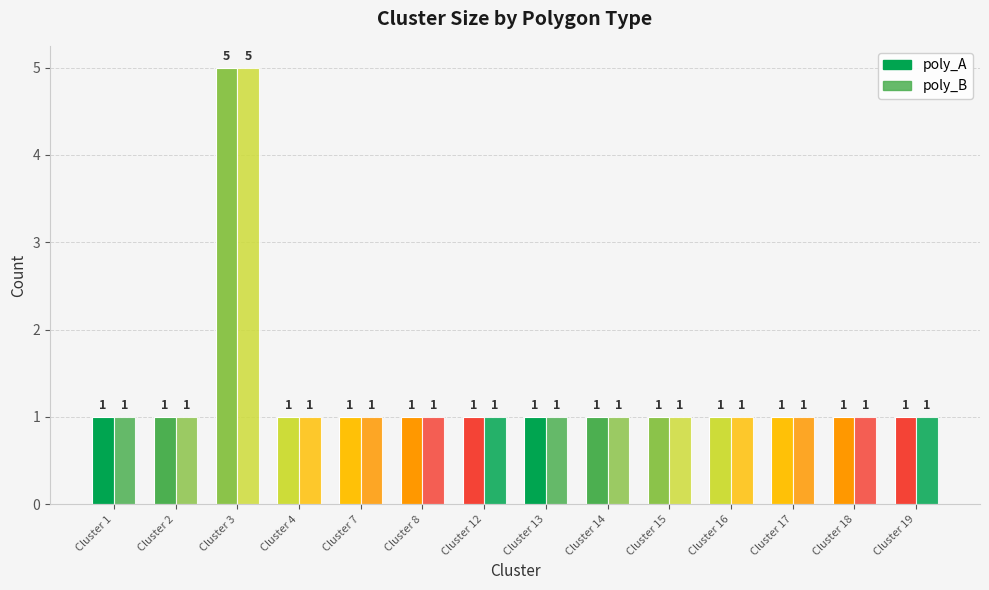

What is the total value across all series at Cluster 19?

2